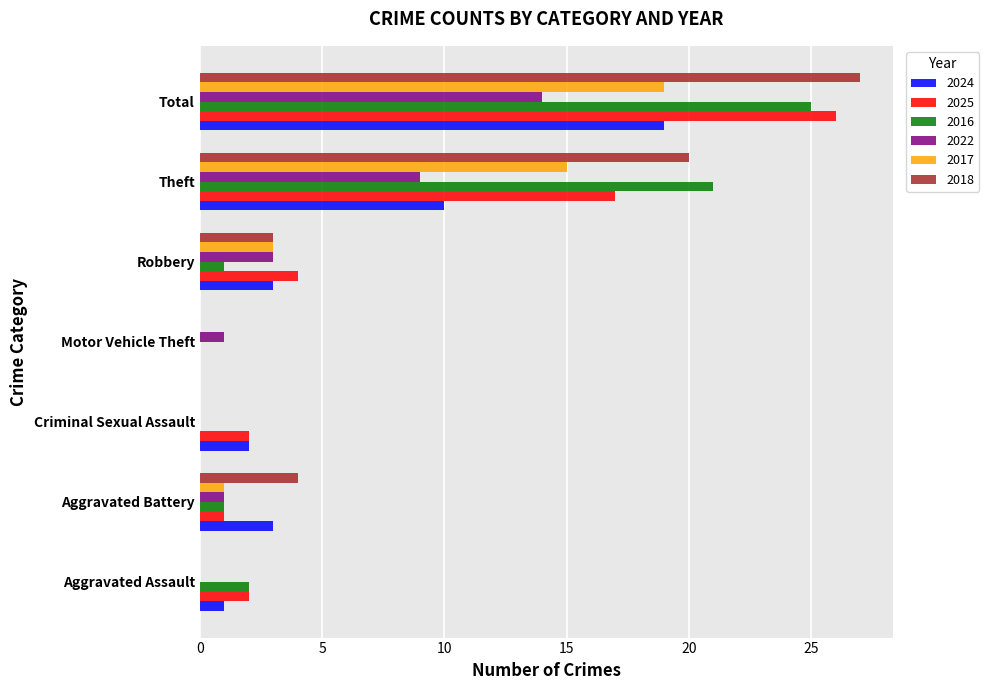

The value of 2024 at Total is 4. True or false?

False